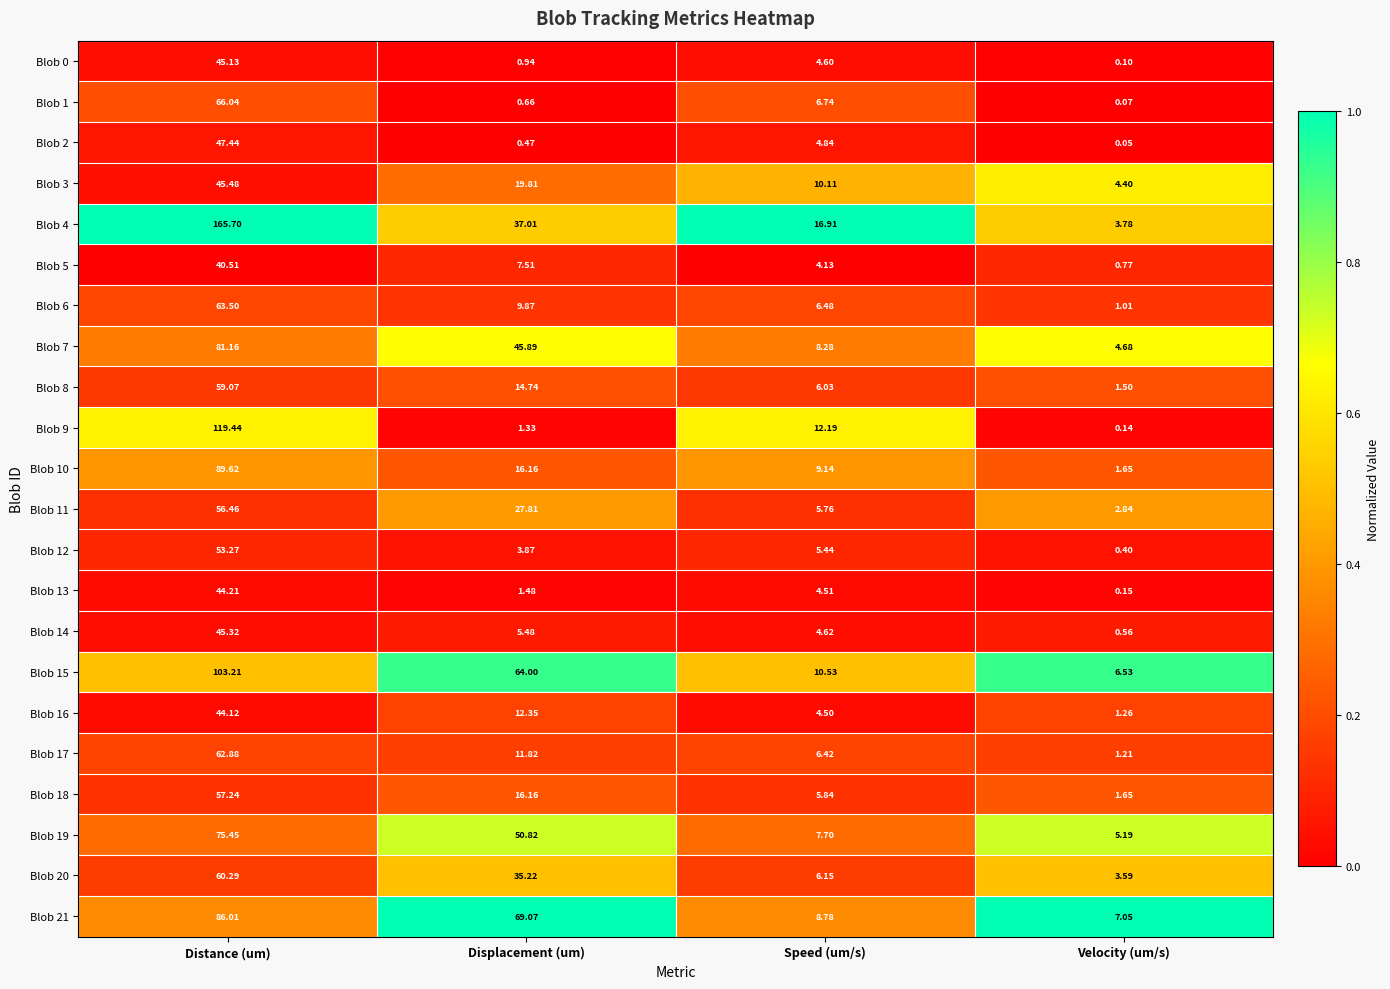

List the series in order of their peak value, highest first.

Blob 4, Blob 9, Blob 15, Blob 10, Blob 21, Blob 7, Blob 19, Blob 1, Blob 6, Blob 17, Blob 20, Blob 8, Blob 18, Blob 11, Blob 12, Blob 2, Blob 3, Blob 14, Blob 0, Blob 13, Blob 16, Blob 5